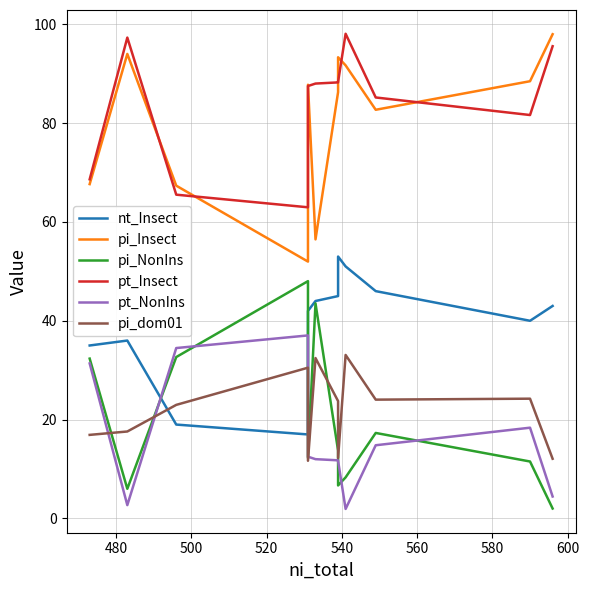

What is the average value of the pt_NonIns series?

16.1